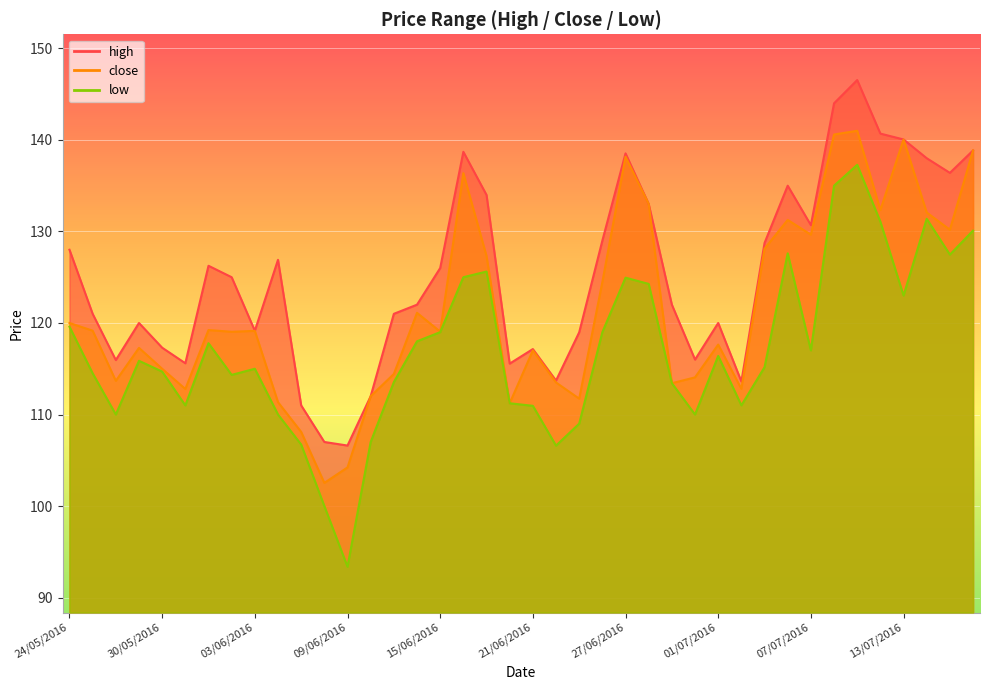

Which has a higher value, 07/06/2016 or 03/06/2016?

03/06/2016